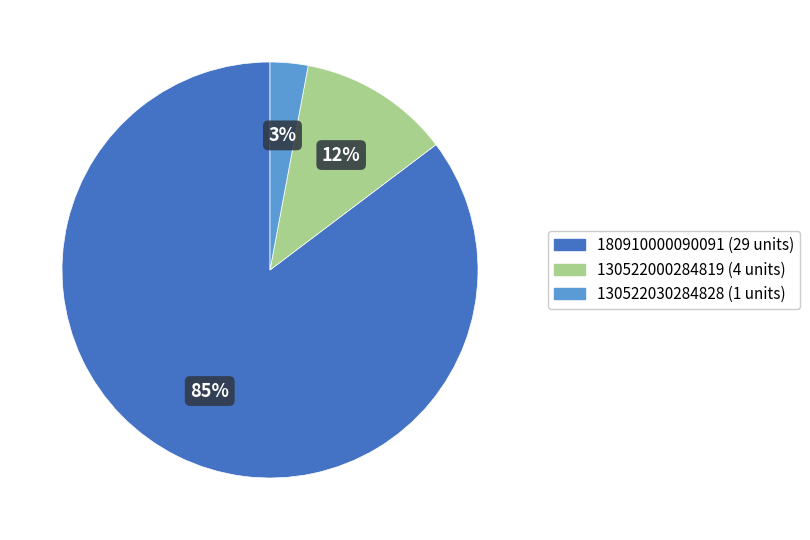

Is there any slice that represents more than half of the pie?

Yes